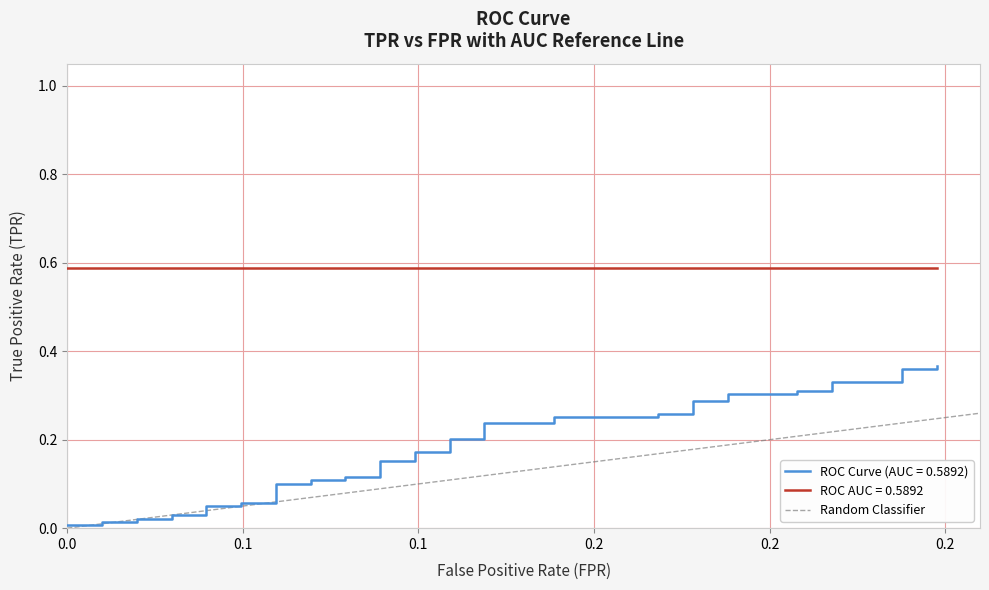

Does the chart display data point markers on the line(s)?

No